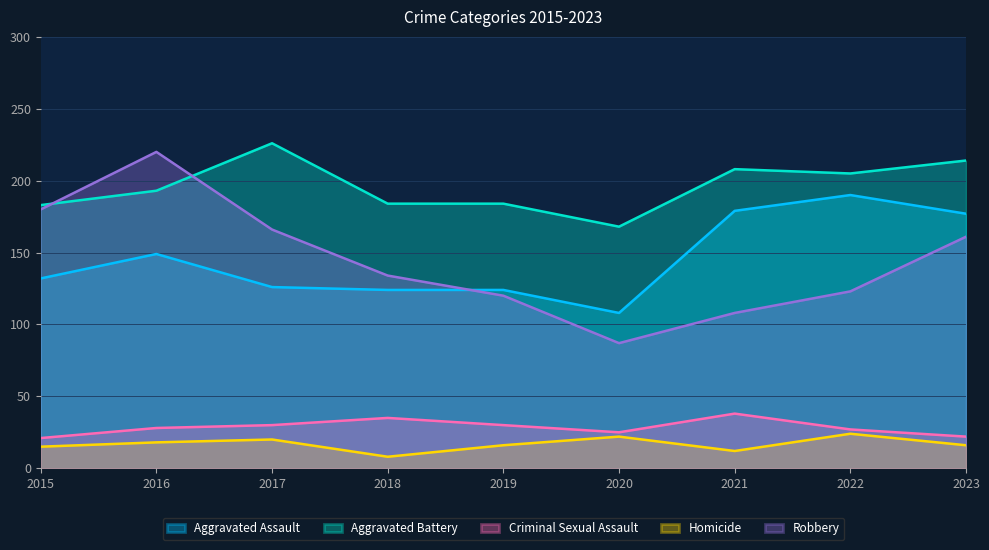

How many categories are shown in the chart?

9